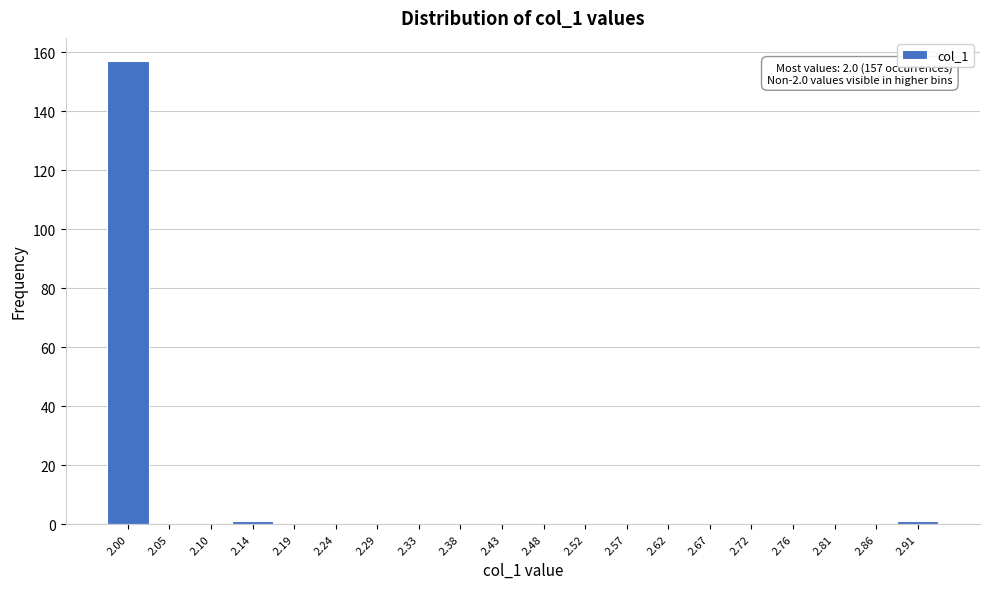

Reading right to left, extract all data points from this chart.

2.91=1	2.86=0	2.81=0	2.76=0	2.72=0	2.67=0	2.62=0	2.57=0	2.52=0	2.48=0	2.43=0	2.38=0	2.33=0	2.29=0	2.24=0	2.19=0	2.14=1	2.10=0	2.05=0	2.00=157